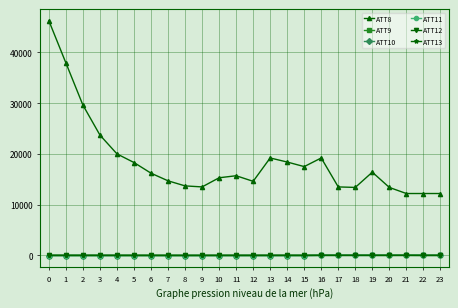

What is the highest value of the ATT9 series?

29.3